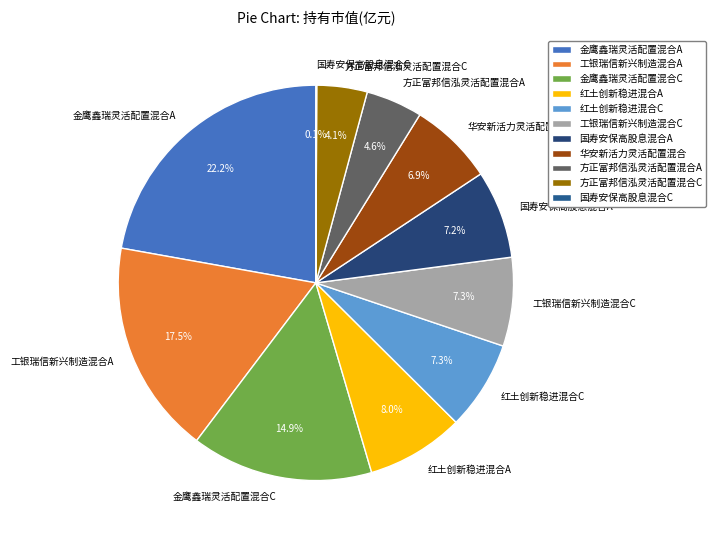

Which slice is the largest?

金鹰鑫瑞灵活配置混合A